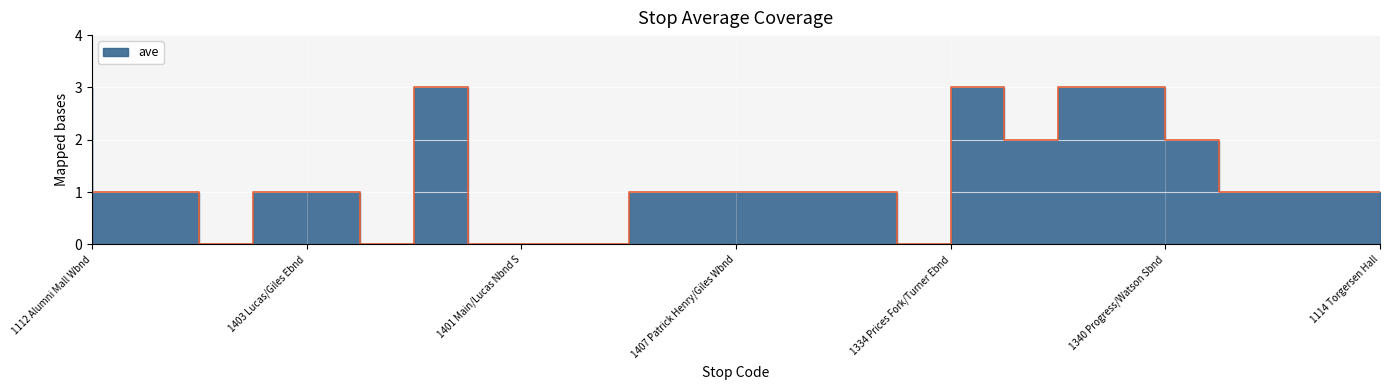

What is the difference between the maximum and minimum values?

3